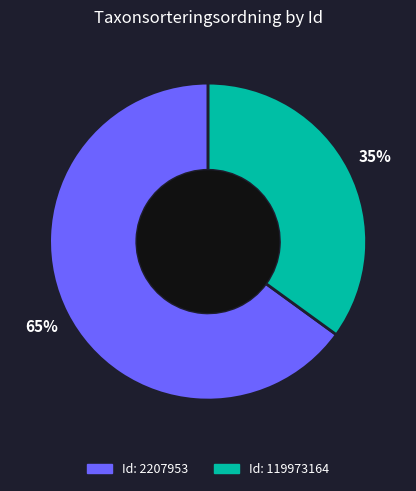

Is there any slice that represents more than half of the pie?

Yes